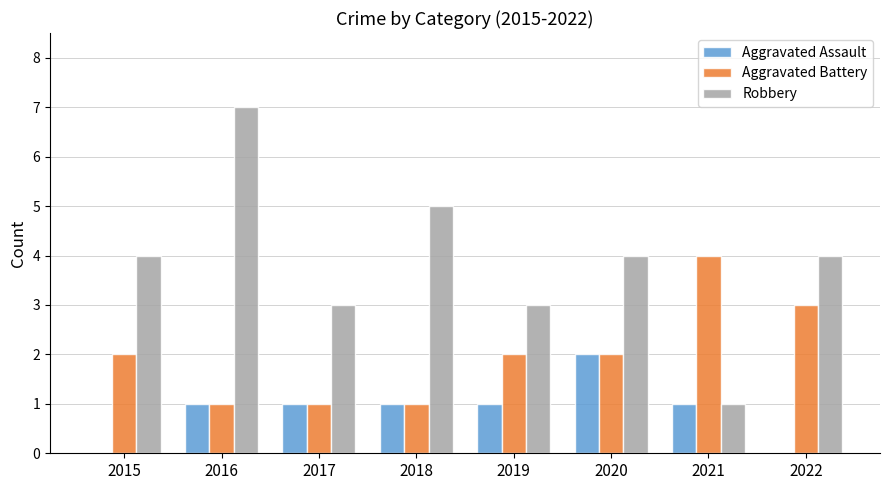

Is it true that Aggravated Battery equals 1 at 2016?

True